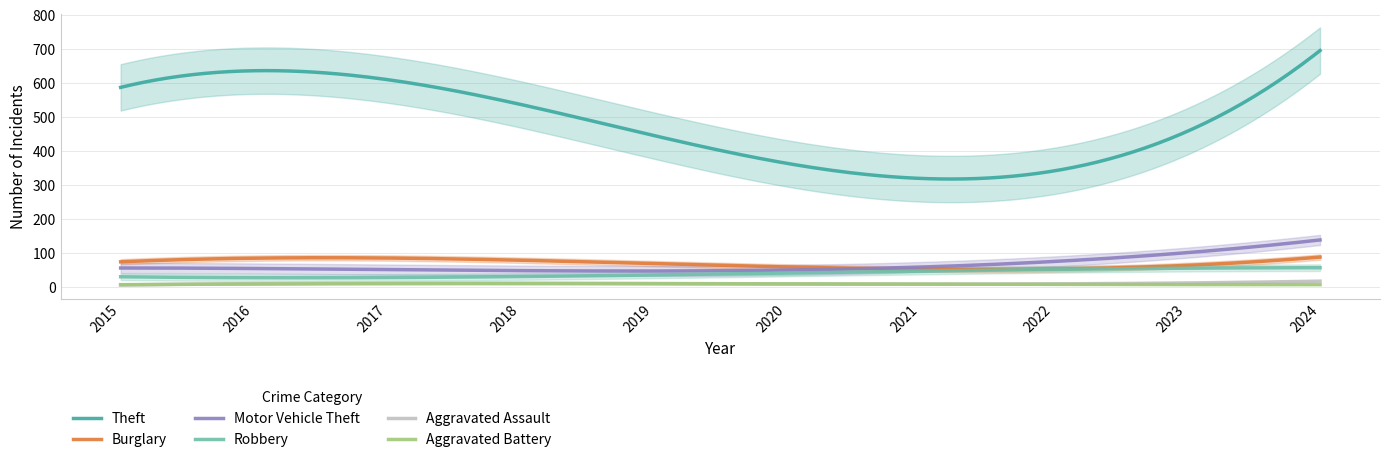

What is the sum of all Aggravated Assault values?

2211.8